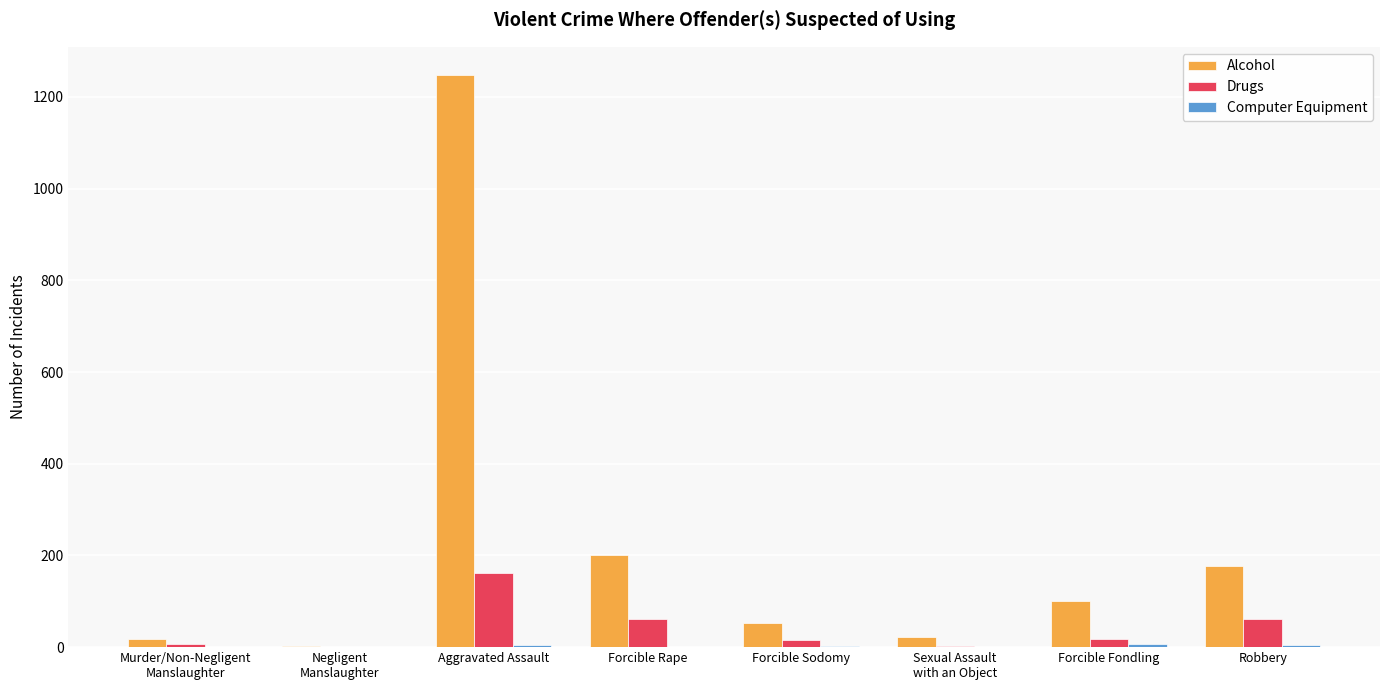

True or false: Alcohol has a value of 311 at Robbery.

False